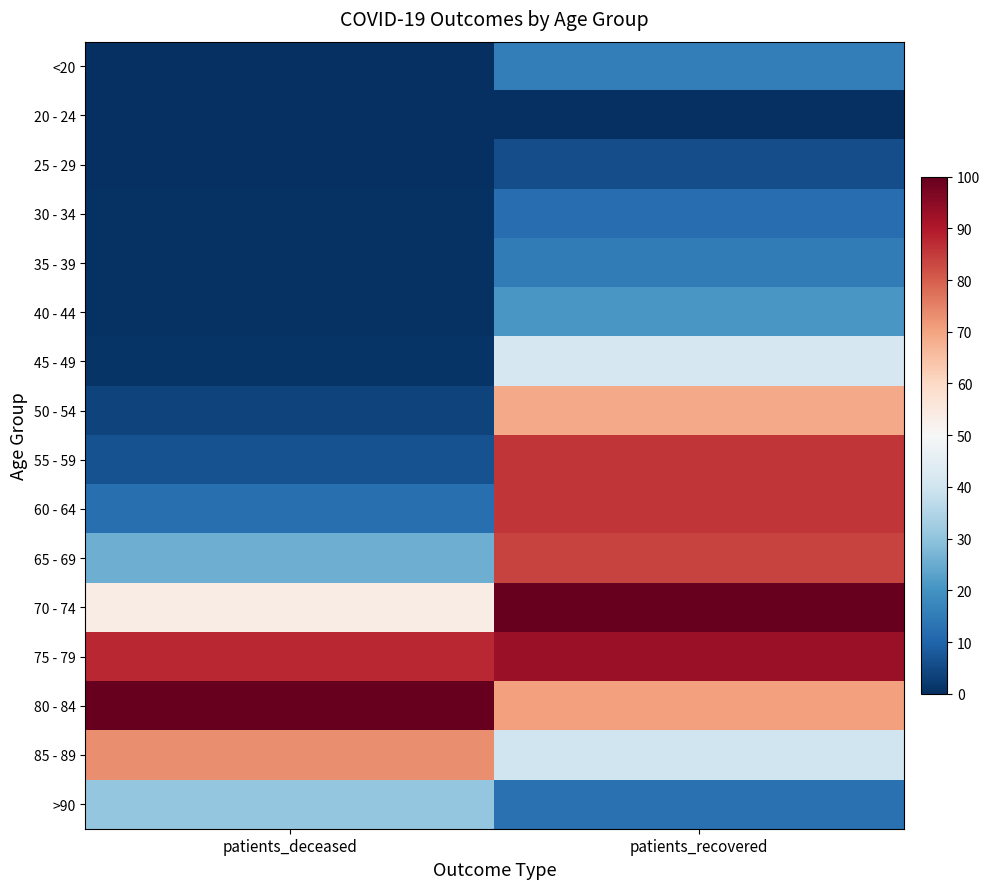

What is the difference between the highest and lowest values at patients_deceased?

100.0